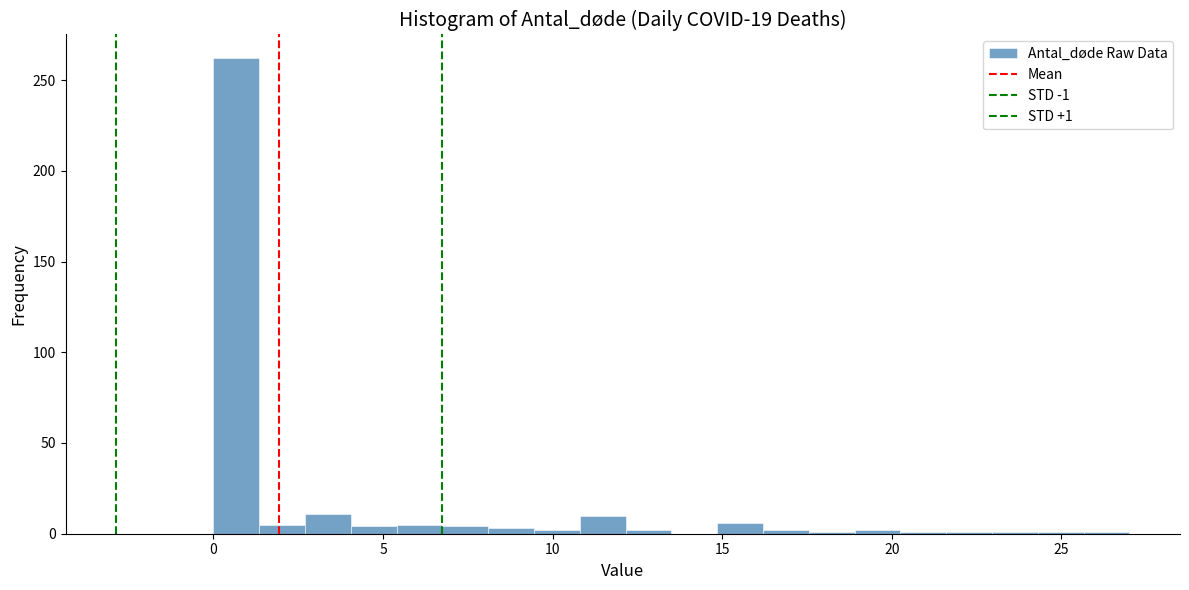

Read against the x-axis, roughly where is the centre of the tallest bar?

0.5